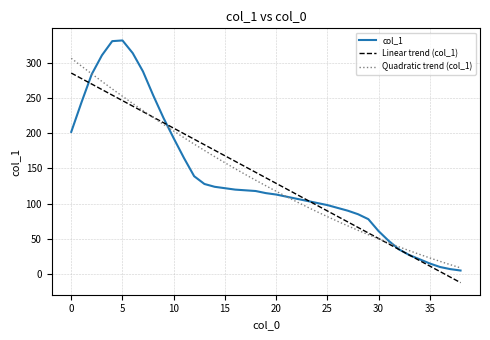

Which series ends up on top after the final intersection of Linear trend (col_1) and col_1?

col_1